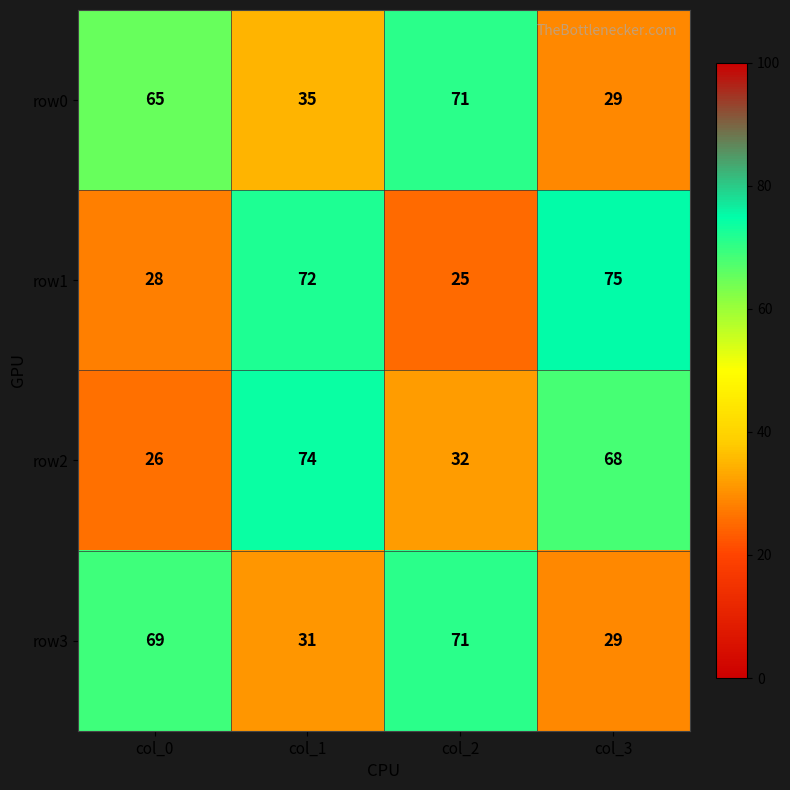

How many distinct data groups are displayed?

4